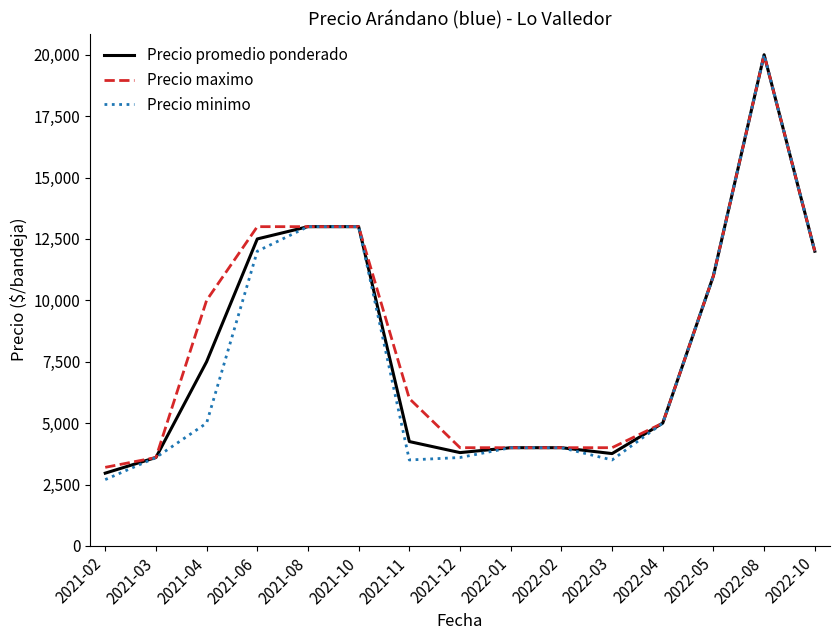

What is the total value across all series at 2022-08?

60000